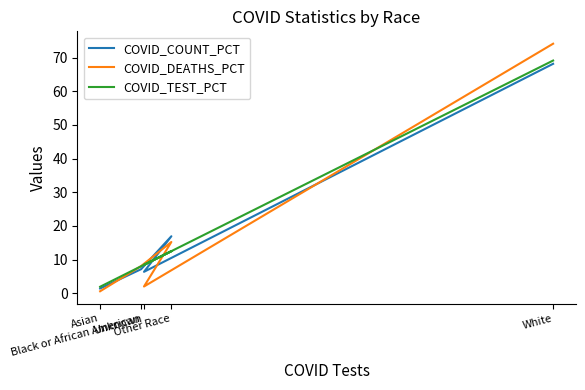

How many values in the COVID_DEATHS_PCT series are below 8?

2